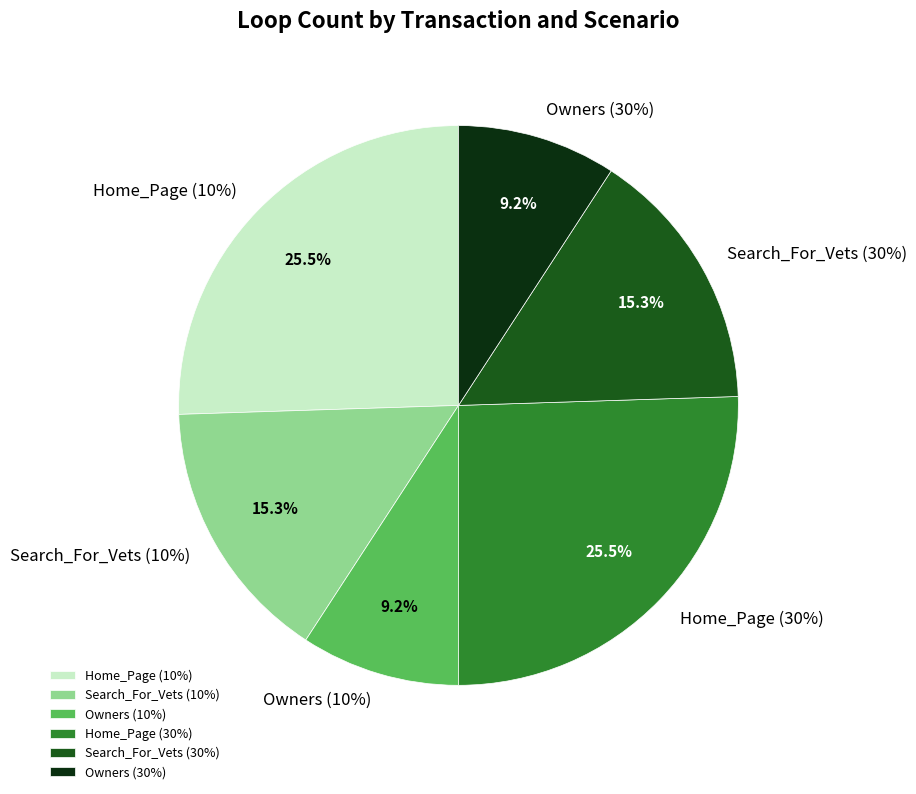

What is the change in value from Home_Page (10%) to Search_For_Vets (10%)?

-10